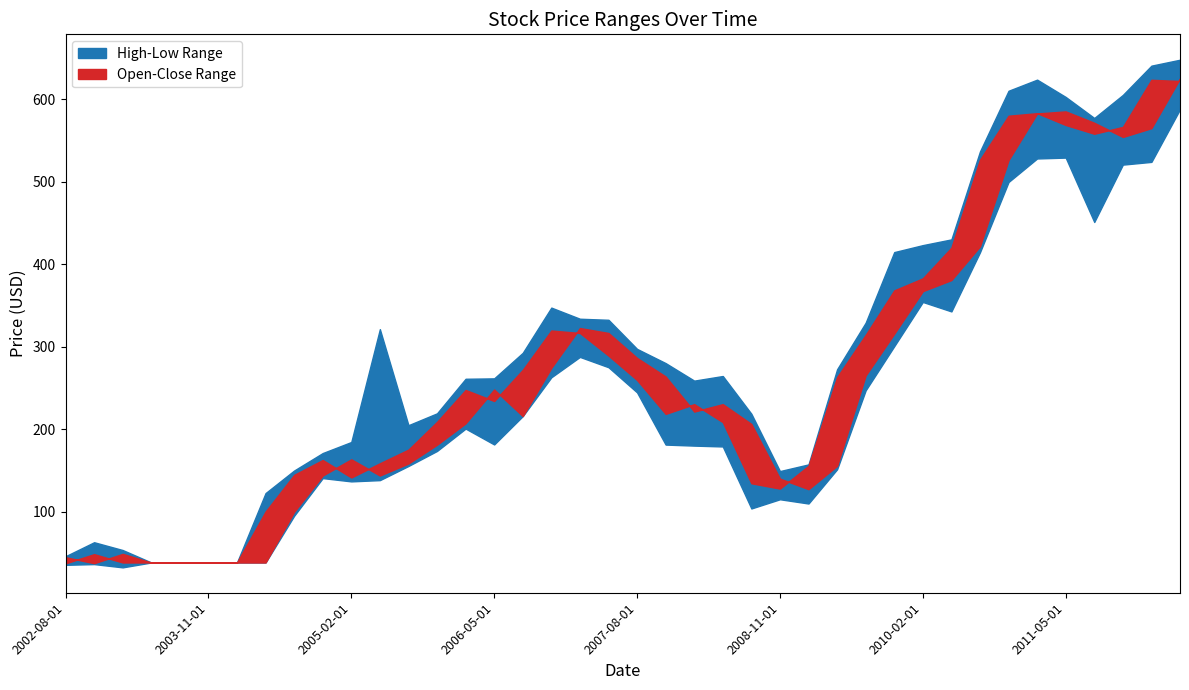

List the labels in order of Open value, largest first.

2012-05-01, 2011-05-01, 2011-02-01, 2011-08-01, 2012-02-01, 2011-11-01, 2010-11-01, 2010-08-01, 2010-05-01, 2010-02-01, 2007-02-01, 2007-05-01, 2009-11-01, 2007-08-01, 2006-11-01, 2009-08-01, 2007-11-01, 2006-05-01, 2008-05-01, 2008-02-01, 2006-08-01, 2006-02-01, 2008-08-01, 2005-11-01, 2005-02-01, 2005-08-01, 2009-05-01, 2004-11-01, 2005-05-01, 2008-11-01, 2009-02-01, 2004-08-01, 2003-02-01, 2002-08-01, 2003-05-01, 2003-08-01, 2003-11-01, 2004-02-01, 2004-05-01, 2002-11-01